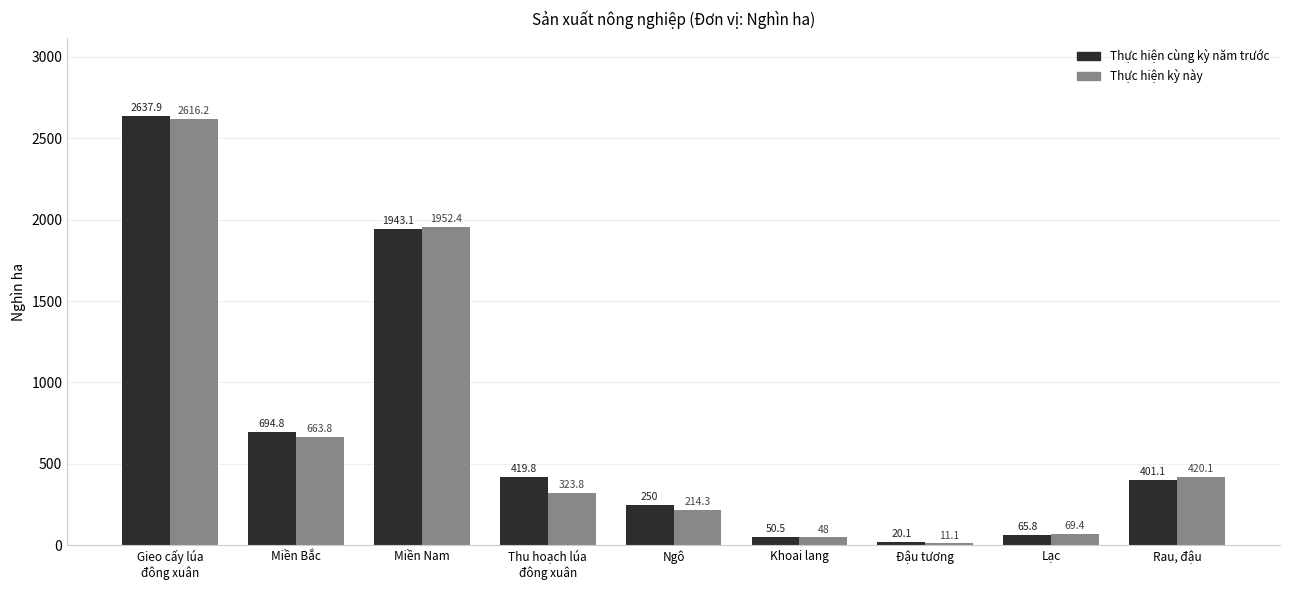

What is the spread (max minus min) of values at Miền Nam?

9.3